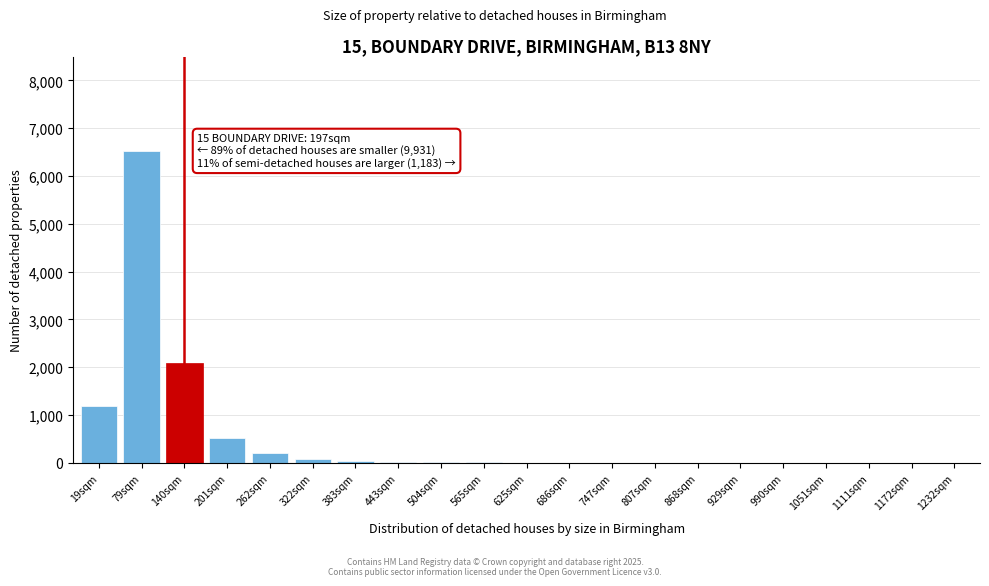

Which has a higher value, 1111sqm or 79sqm?

79sqm